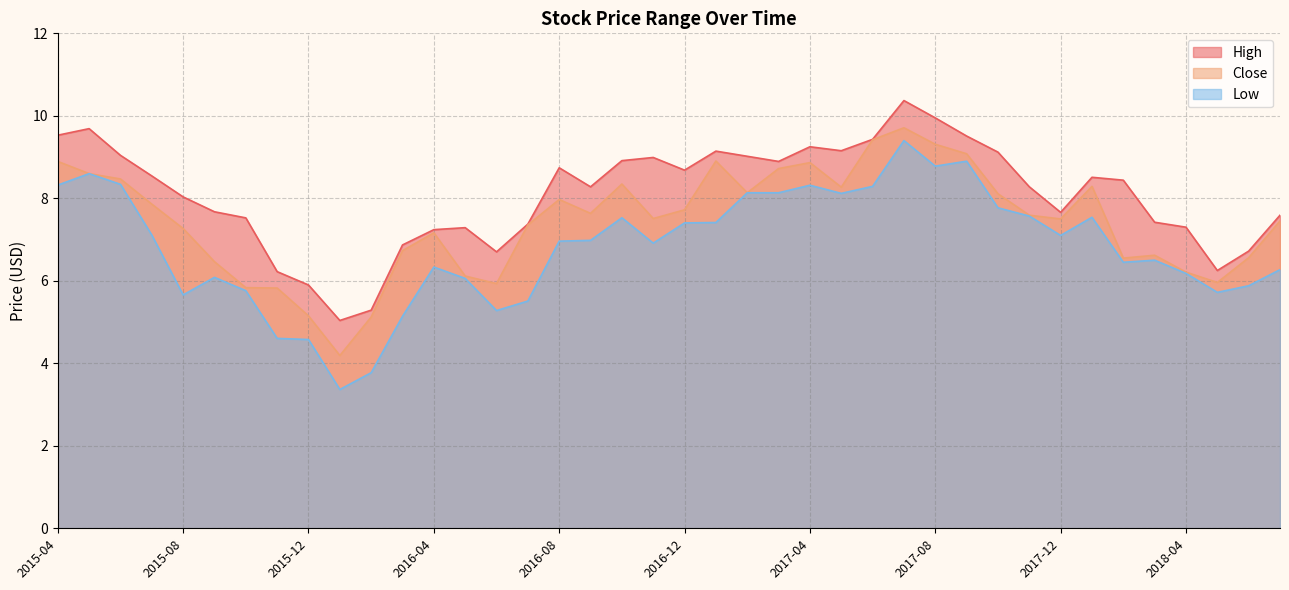

What is the sum of the Close values at 2017-04 and 2017-05?

17.1